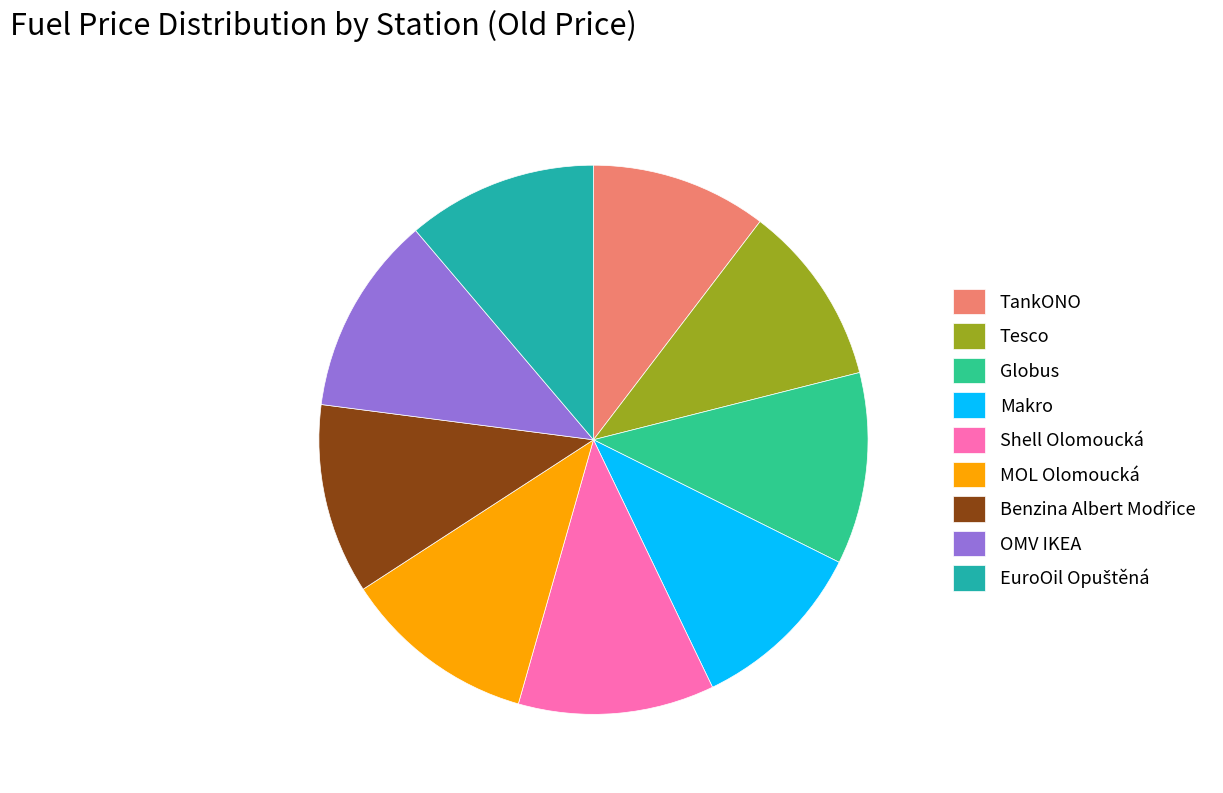

How many segments does this pie chart have?

9